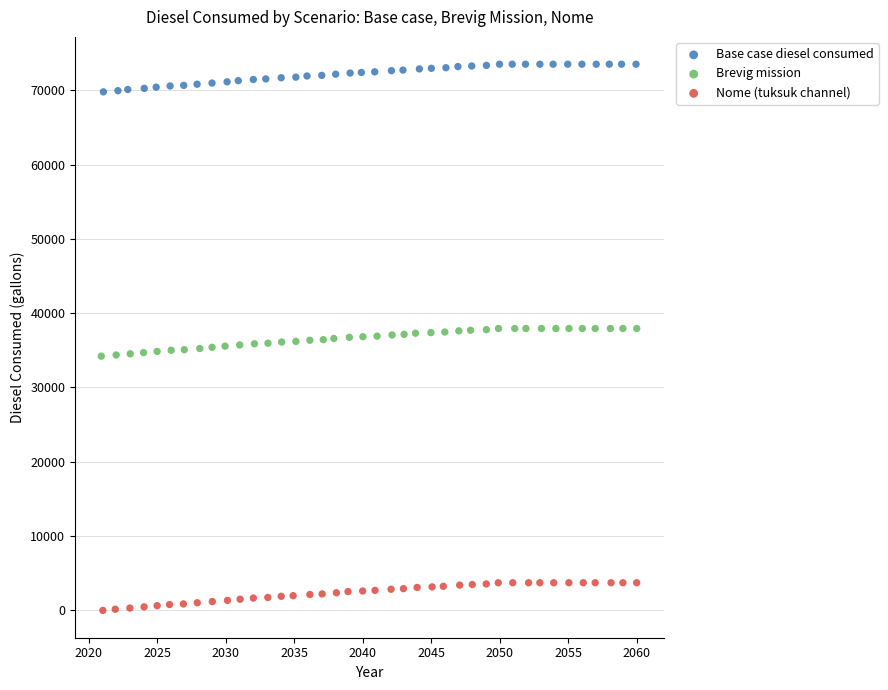

Which series contains the highest Y value?

Base case diesel consumed